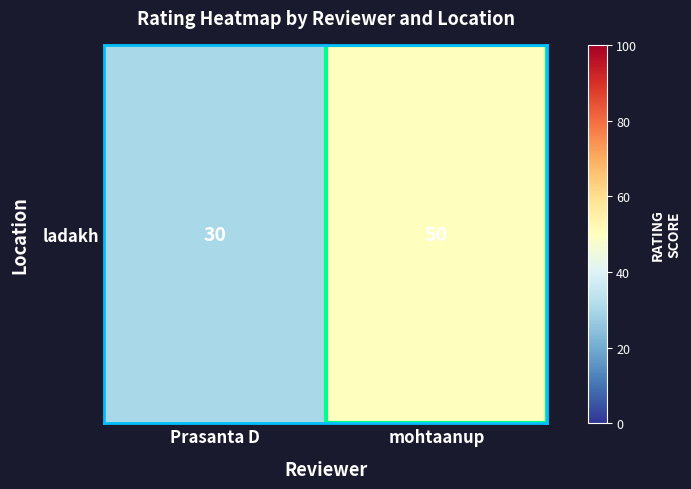

Is it true that the value at Prasanta D is 30?

True